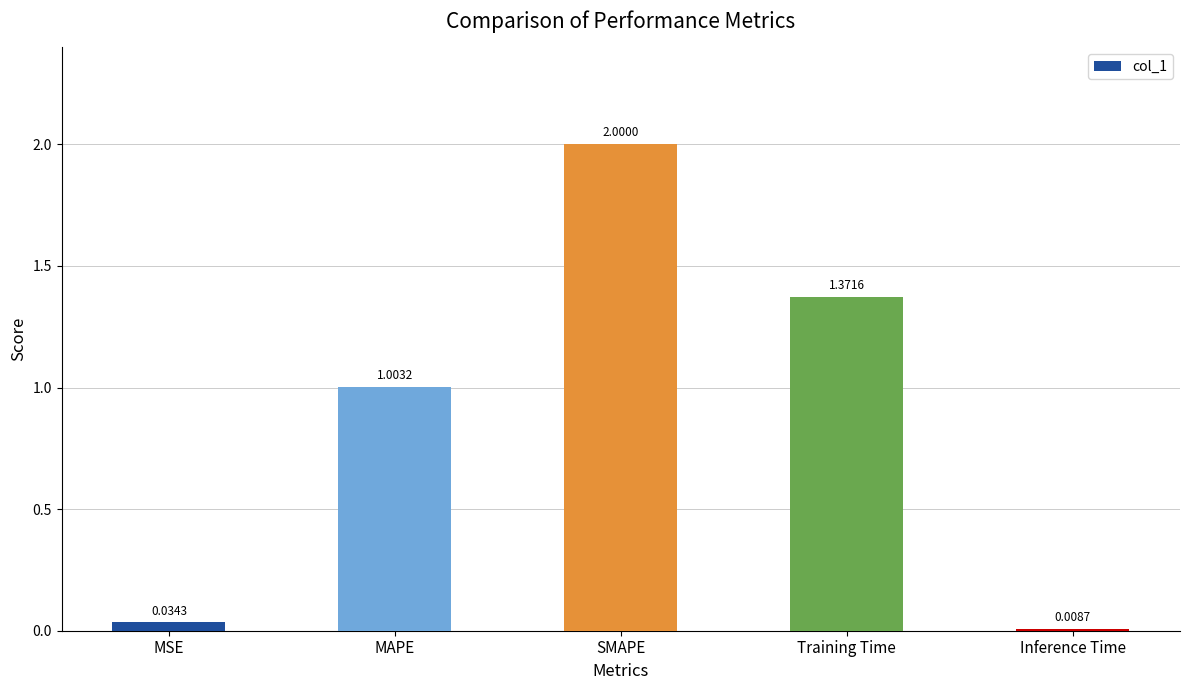

Does the chart contain stacked bars?

No